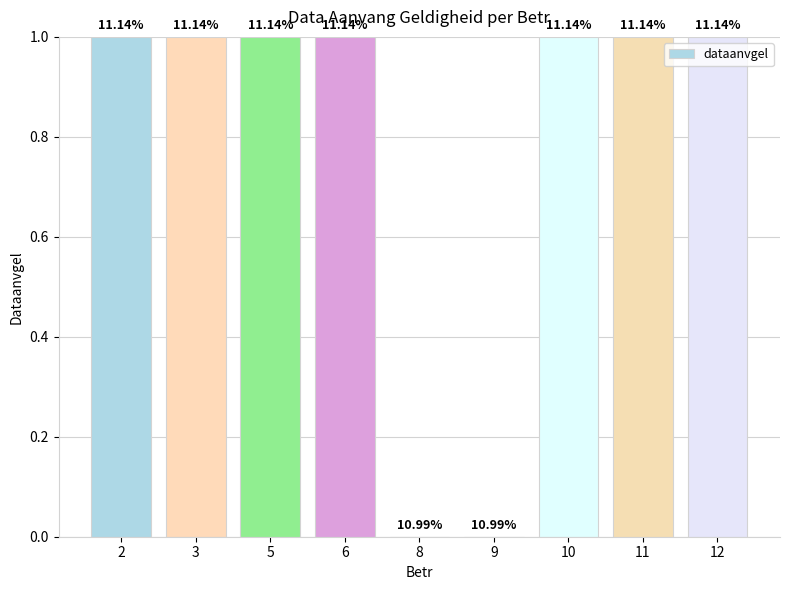

At which category does the chart reach its minimum across all series?

8